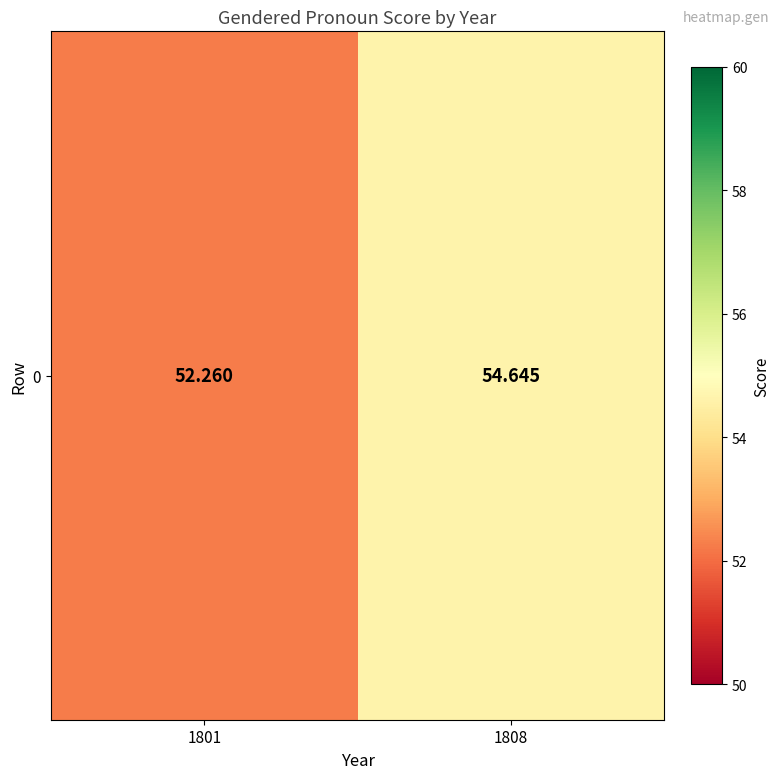

What is the ratio of the value at 1801 to the value at 1808?

1.0